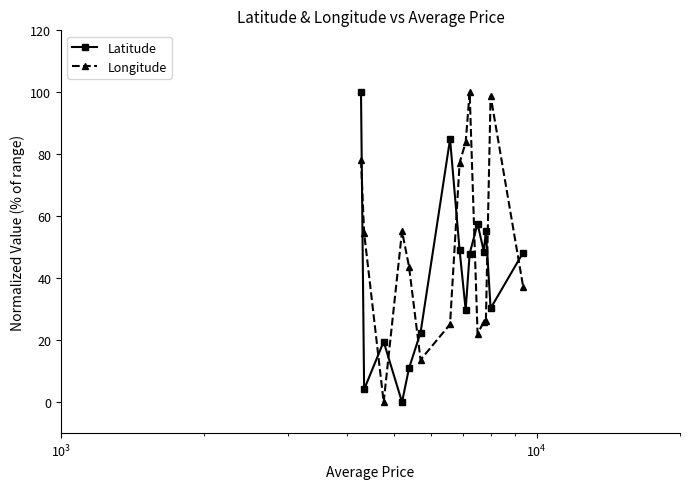

Which series has the largest total across all categories?

Longitude